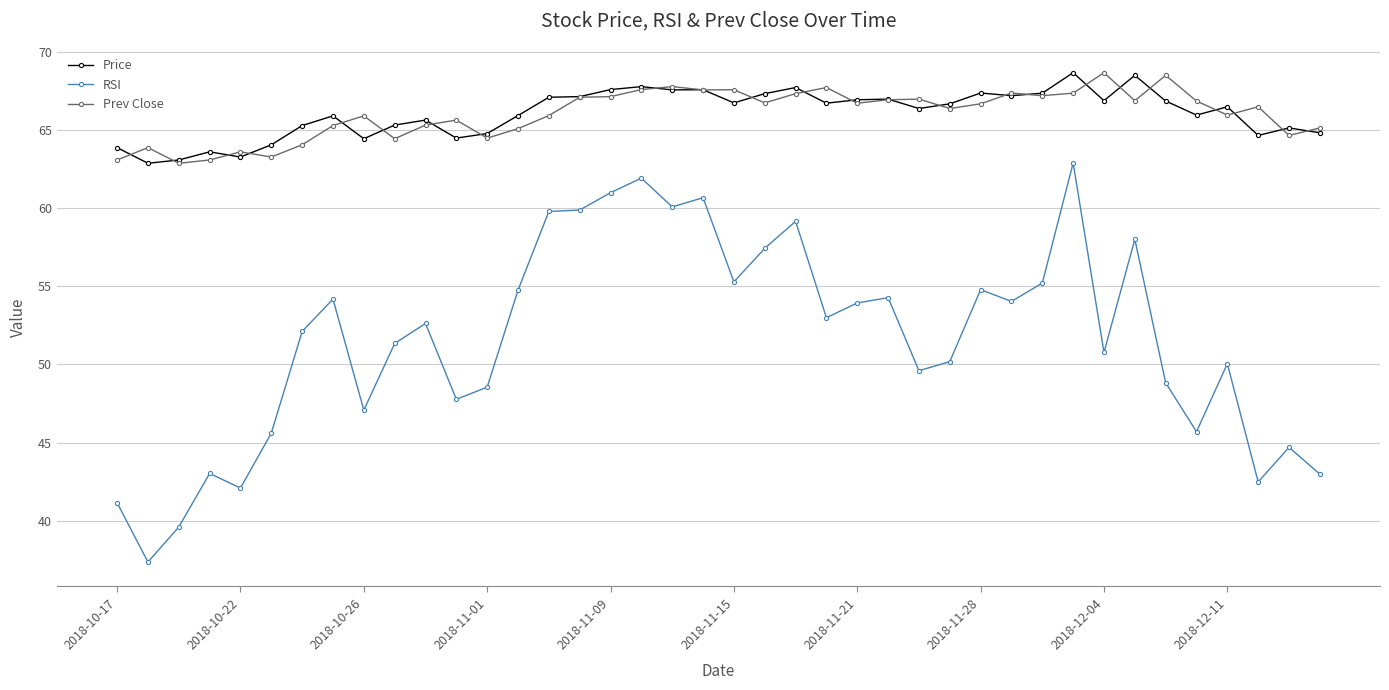

Count the number of categories in the chart.

40